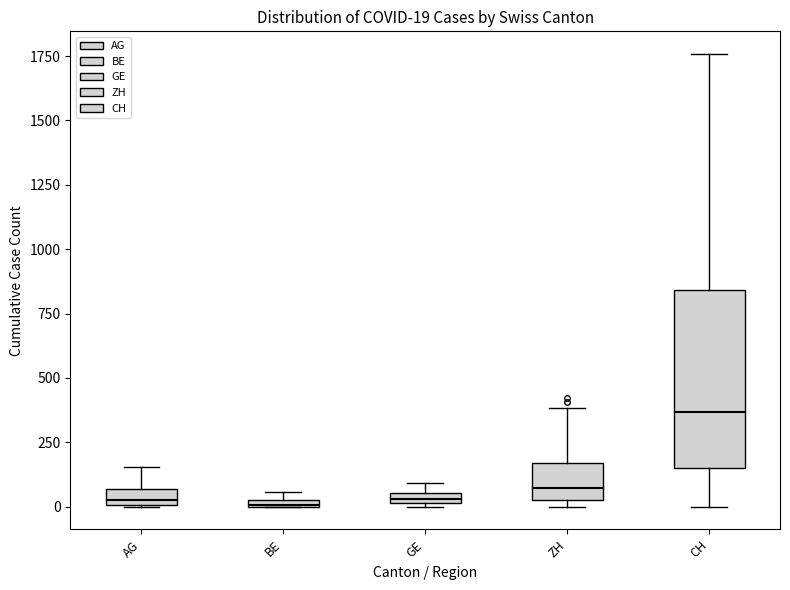

Which box is the tallest, from its lower edge to its upper edge?

CH